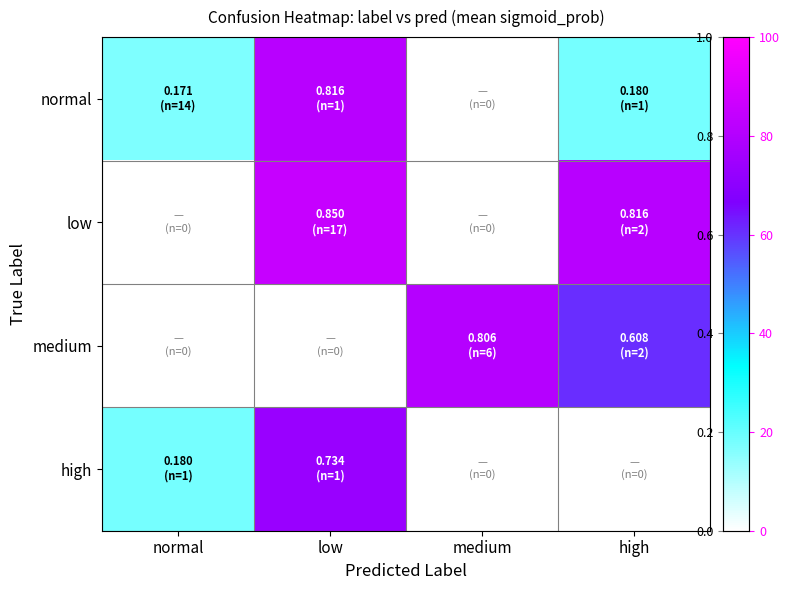

Which series has the largest total across all categories?

low